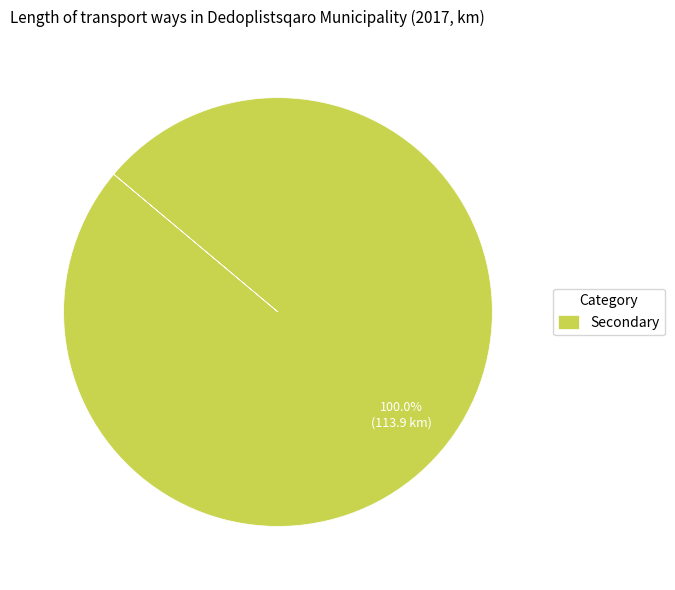

Is there any slice that represents more than half of the pie?

Yes